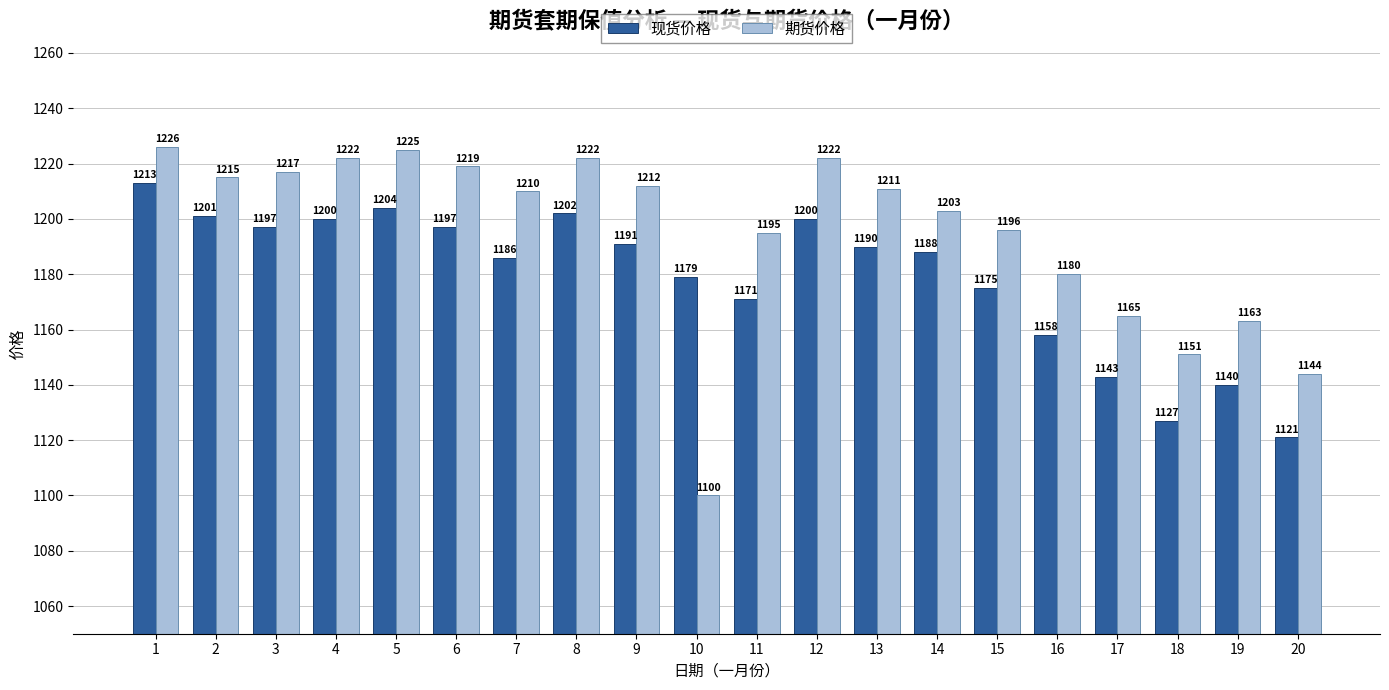

Is it true that 期货价格 equals 1677 at 15?

False